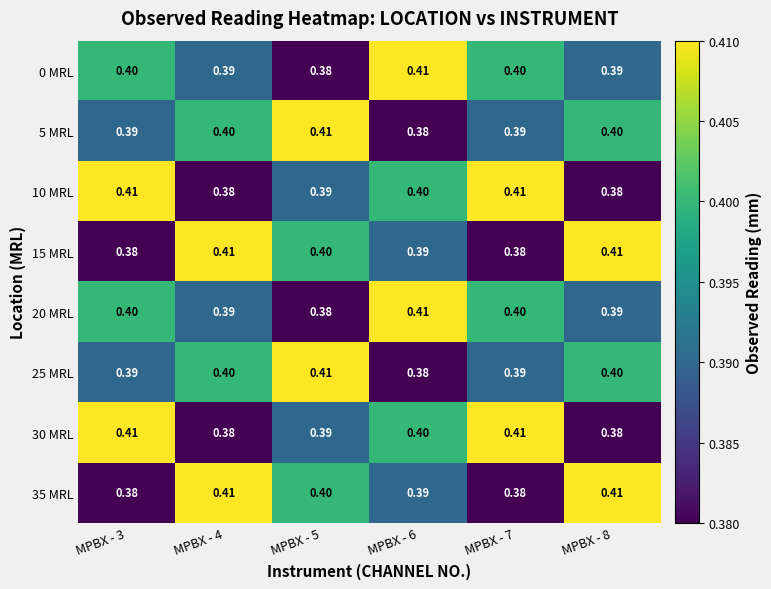

Is the value of 20 MRL at MPBX - 6 greater than the value of 15 MRL at MPBX - 5?

Yes